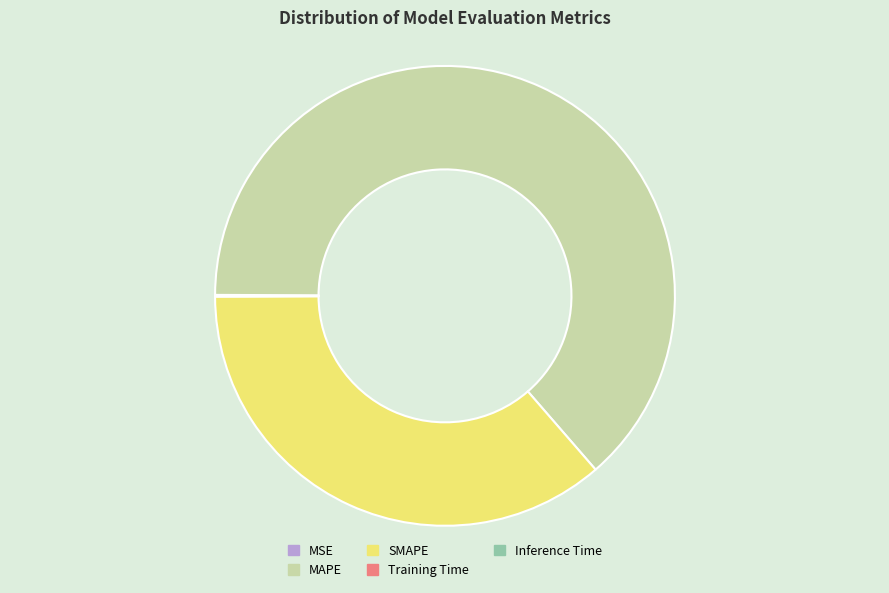

The MAPE slice represents 64% of the pie. True or false?

True